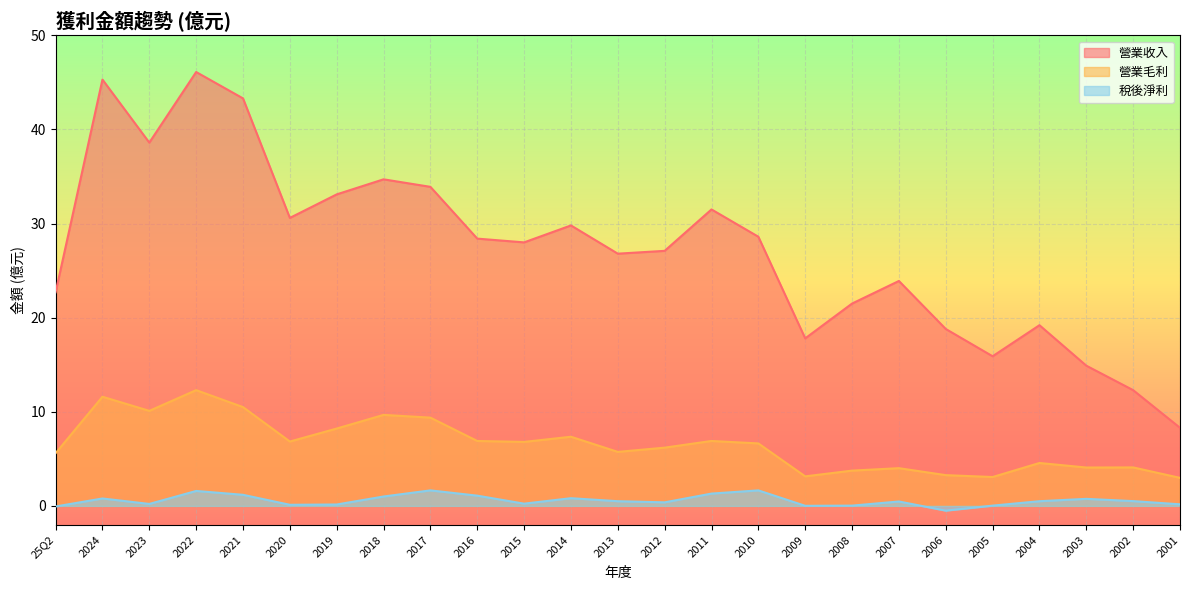

What is the label of the 17th point from the left?

2009